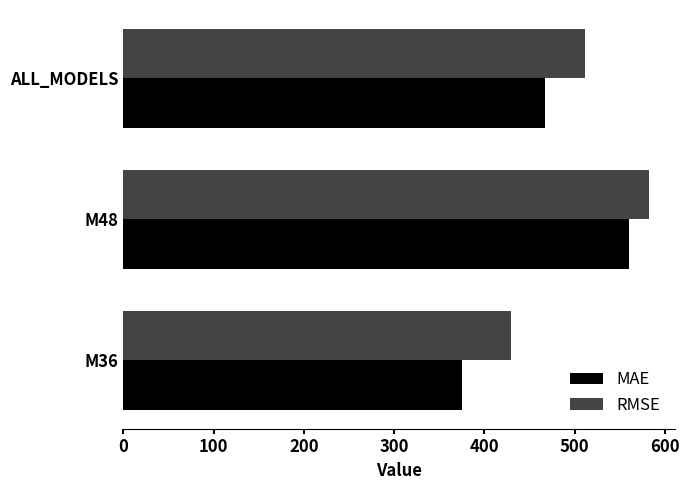

What is the sum of all MAE values?

1401.6